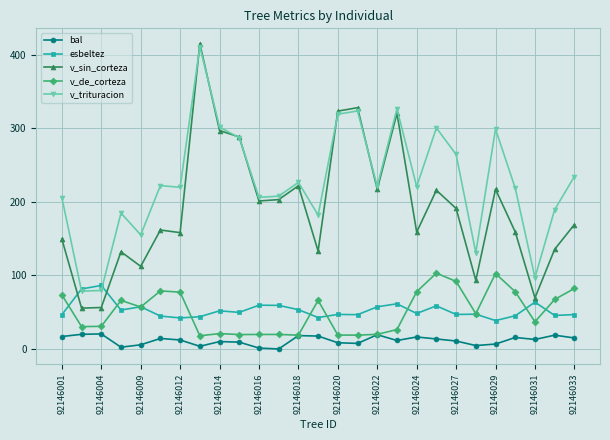

Which series has the widest spread of values?

v_sin_corteza